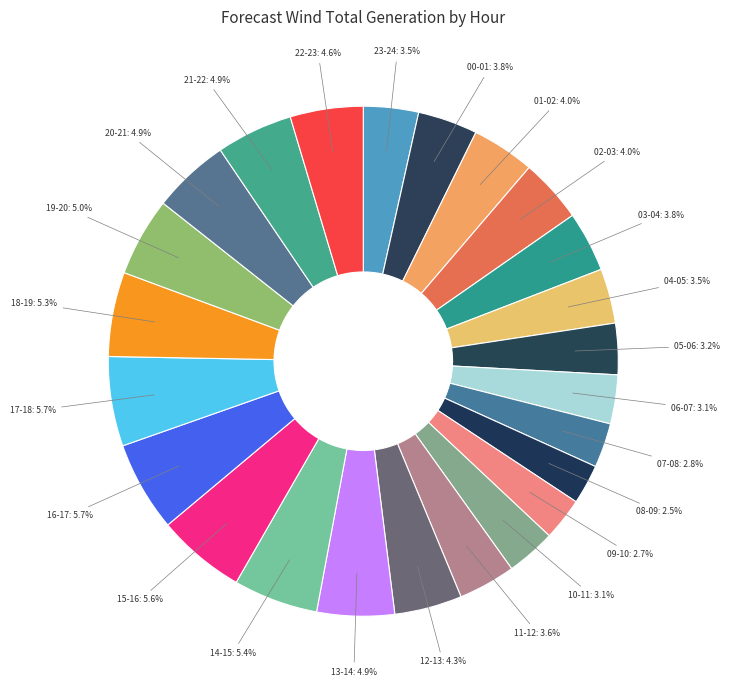

Does 18-19 account for over 50% of the chart?

No